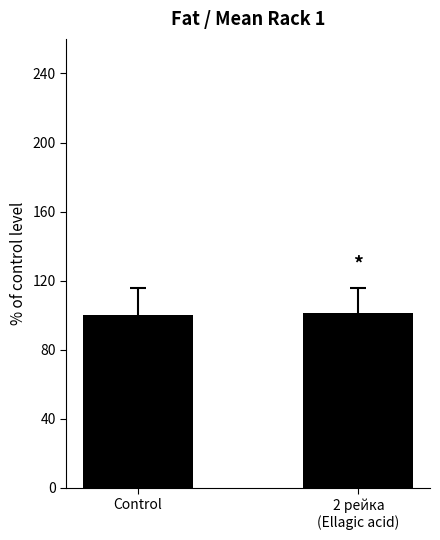

What is the value of the 2nd bar from the left?

101.3